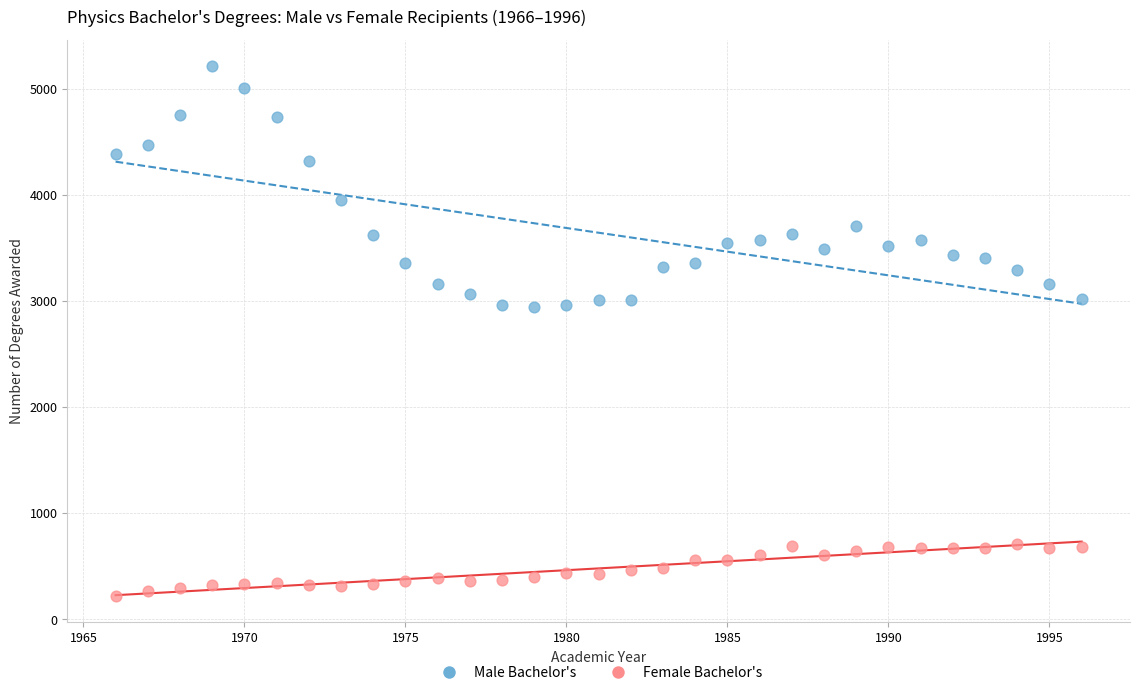

Which series reaches the maximum Y coordinate?

Male Bachelor's